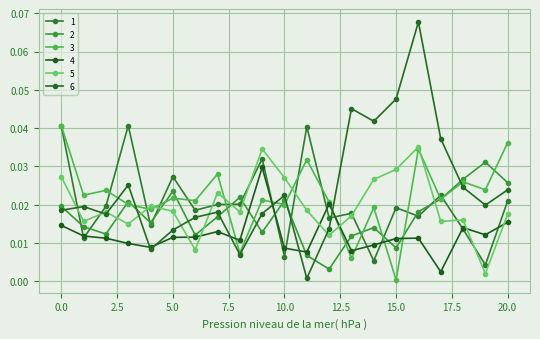

List the series in order of their peak value, lowest first.

4, 2, 5, 1, 3, 6